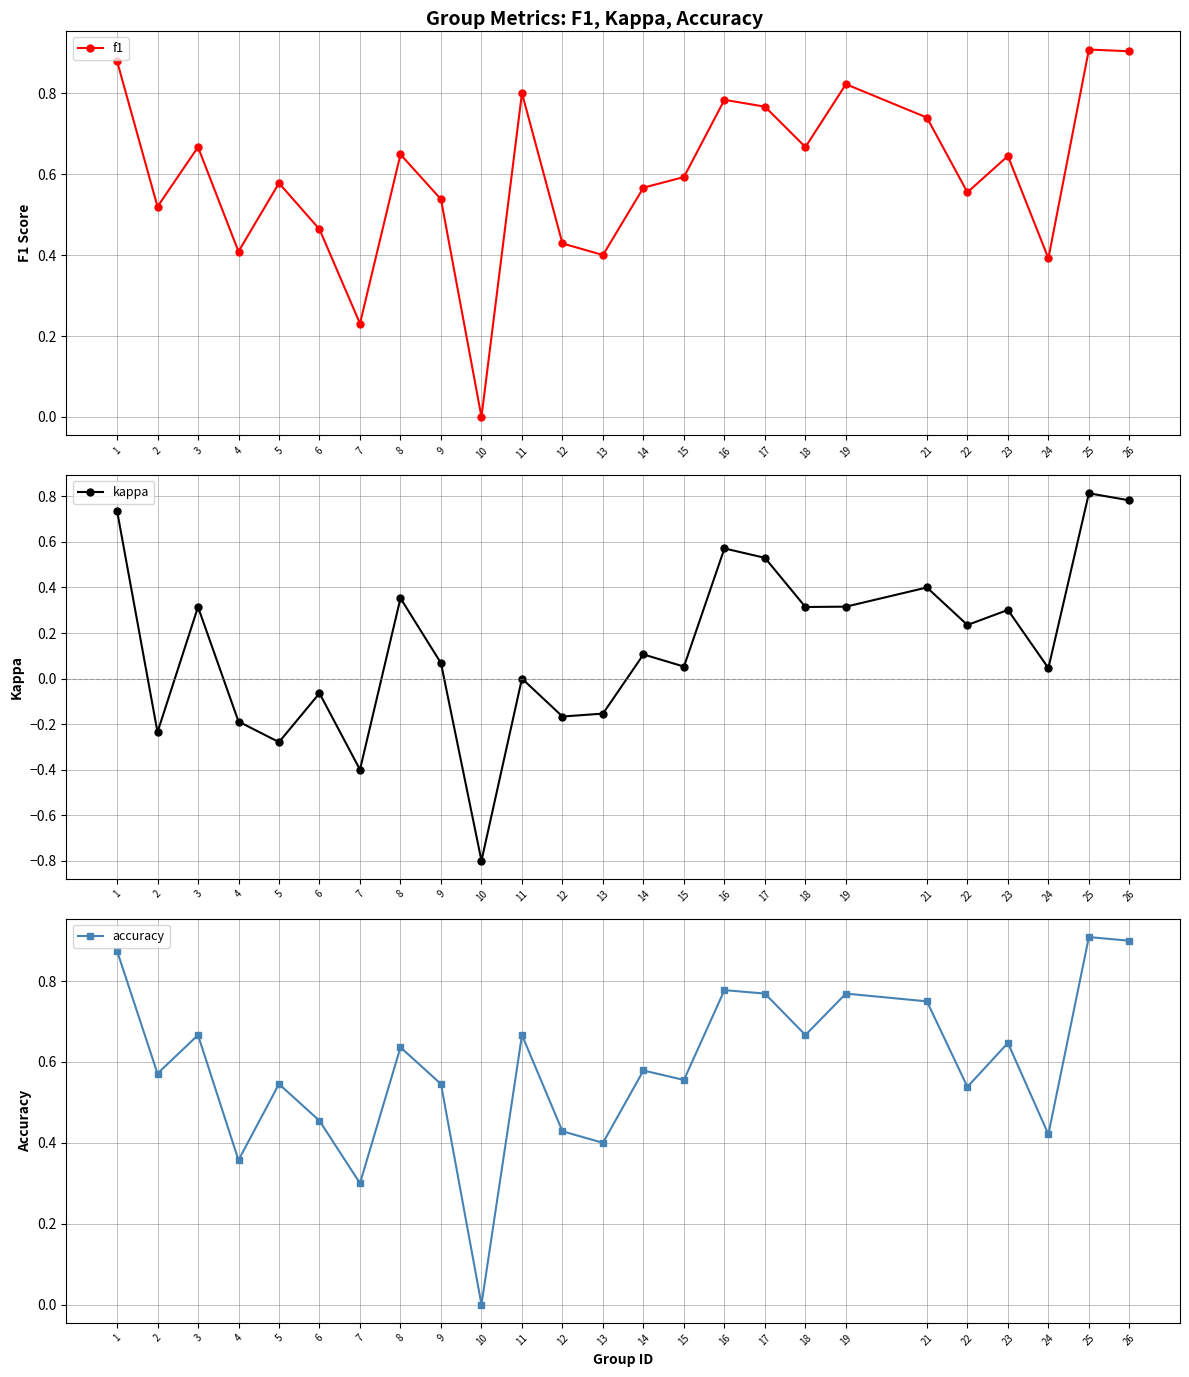

What is the total value across all series at 18?

1.6